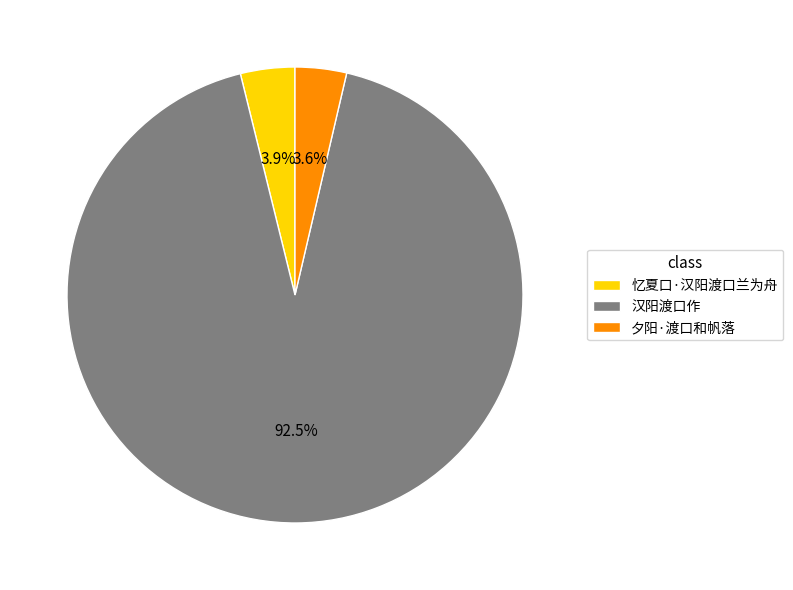

What is the total percentage of 汉阳渡口作 and 忆夏口·汉阳渡口兰为舟?

96.4%